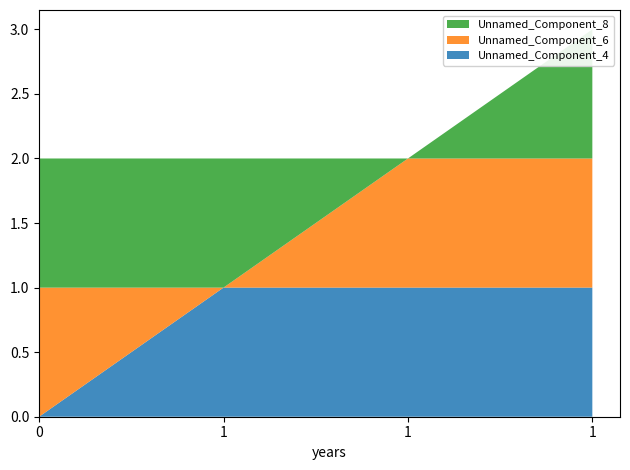

Reading left to right, transcribe all the data shown in this chart.

Unnamed_Component_4: 0	1	1	1
Unnamed_Component_6: 1	0	1	1
Unnamed_Component_8: 1	1	0	1